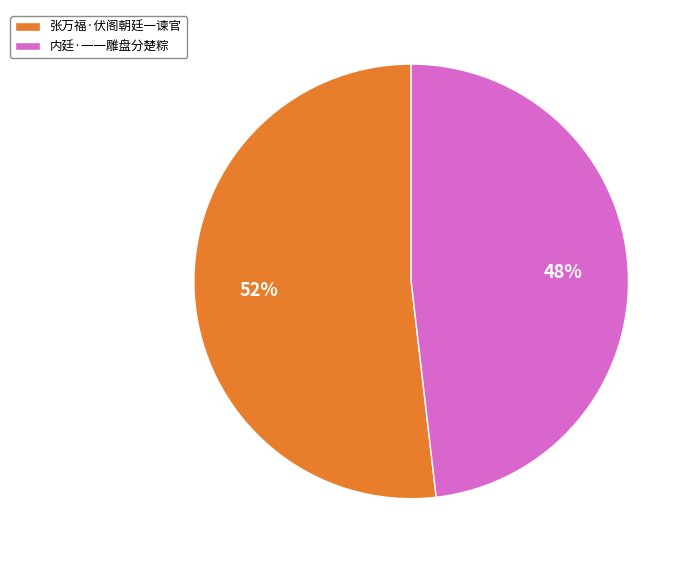

Approximately how many times larger is the value at 张万福·伏阁朝廷一谏官 compared to 内廷·一一雕盘分楚粽?

1.1